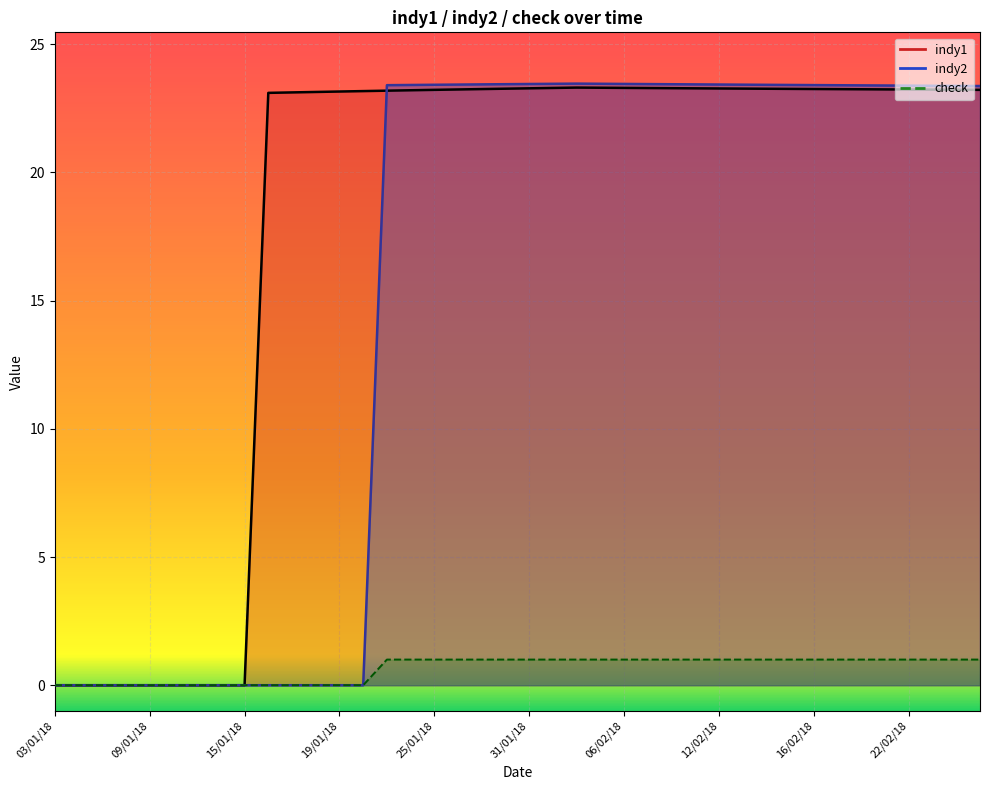

Which label corresponds to the largest value in the chart?

02/02/18